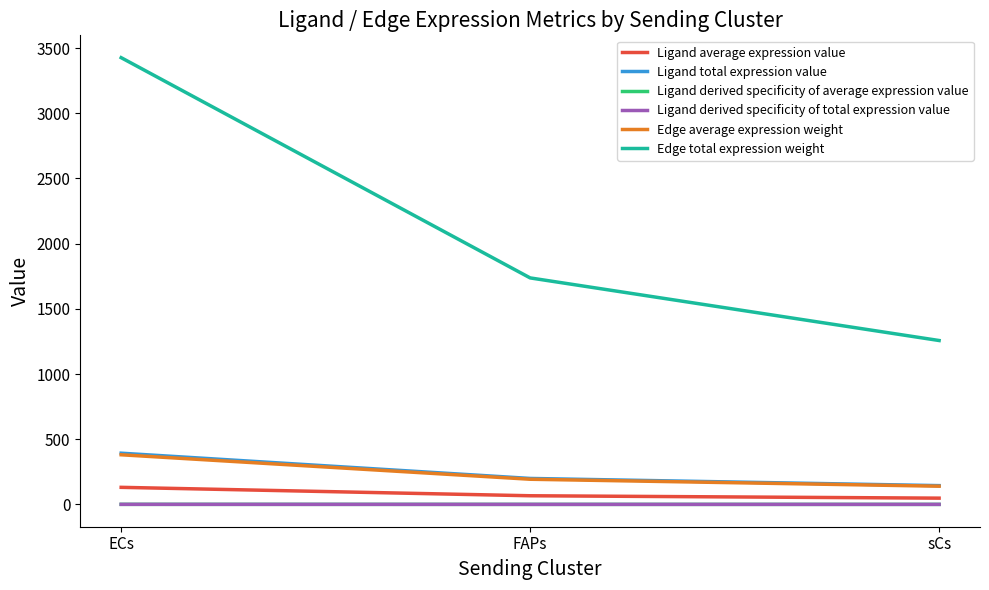

What is the difference between the maximum and second lowest values in the Ligand derived specificity of average expression value series?

0.3